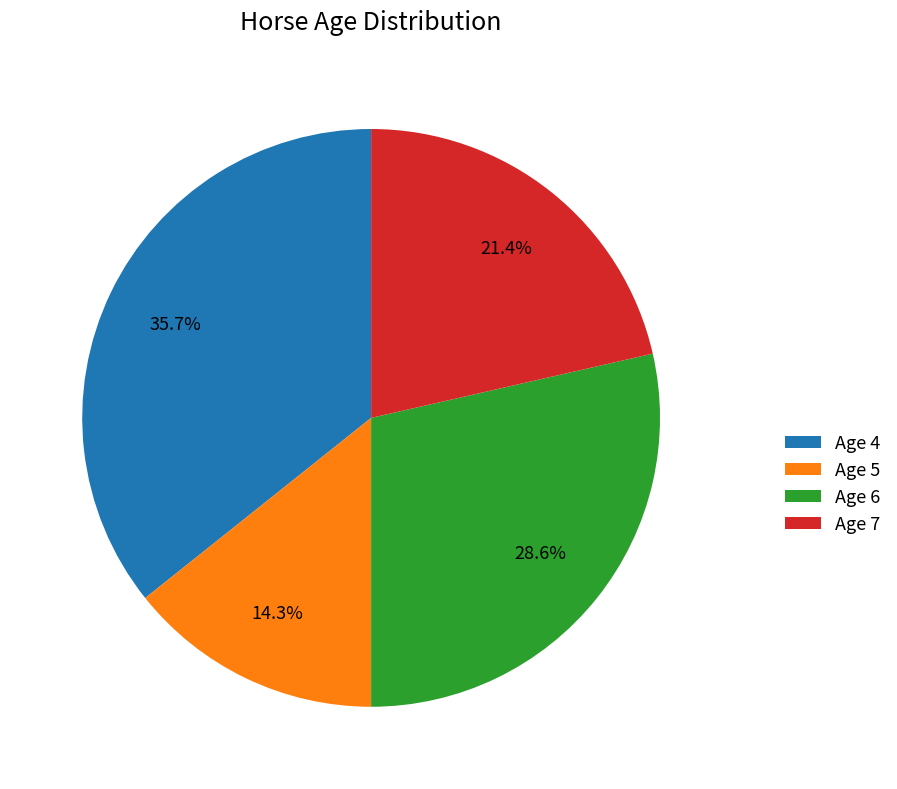

True or false: Age 6 accounts for 29% of the total.

True